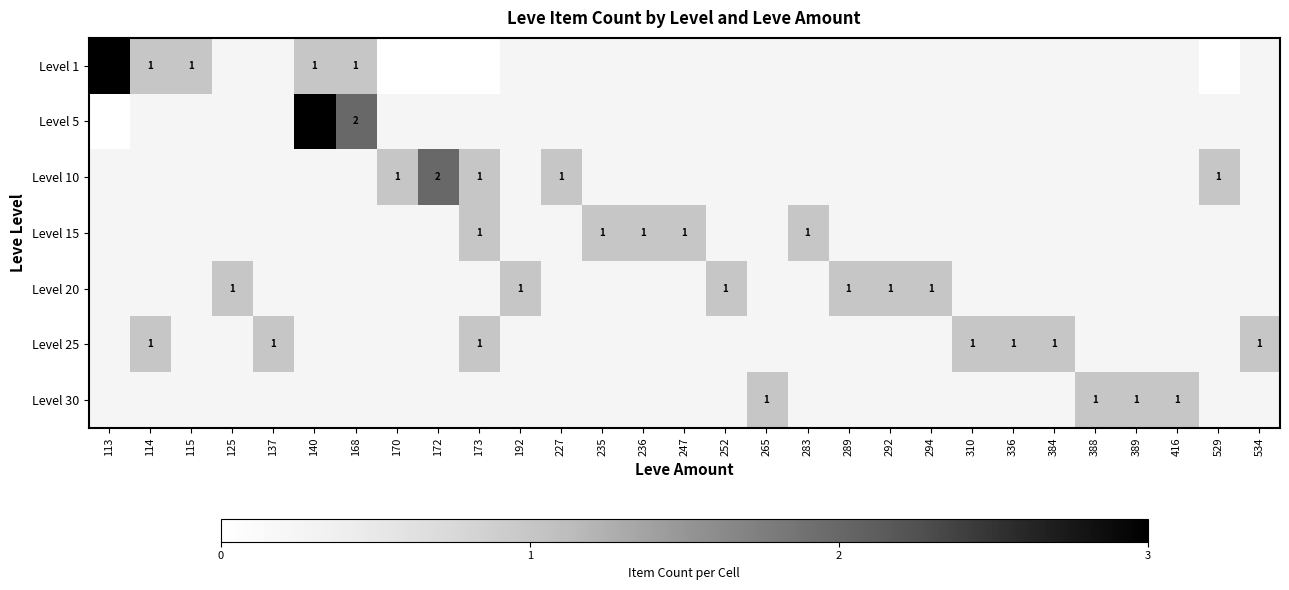

Between 125 and 310, which is larger?

310